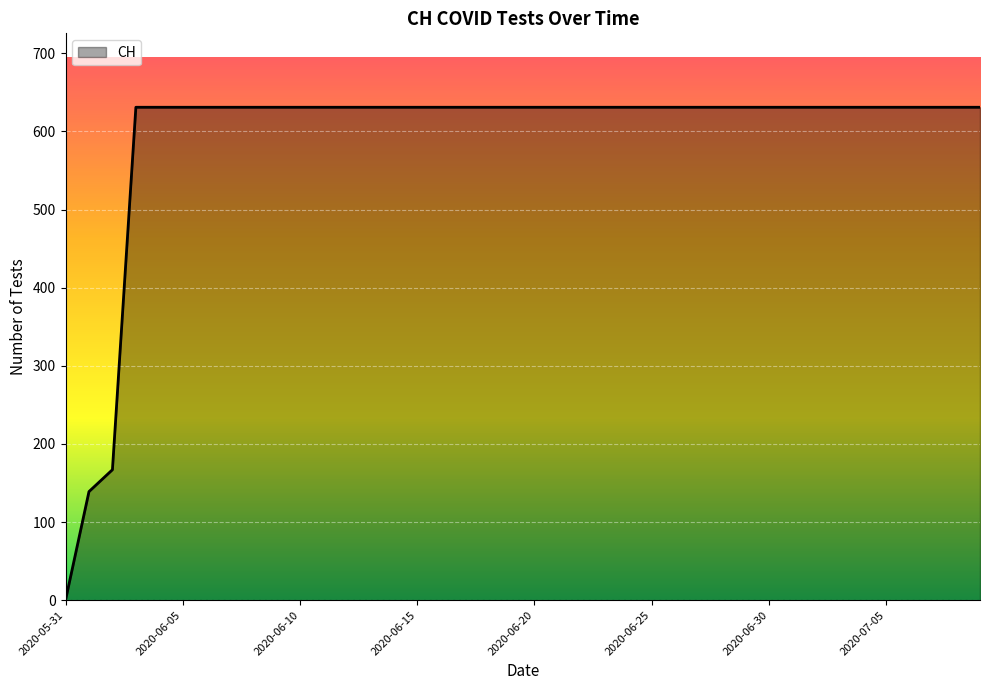

What is the greatest value displayed?

631